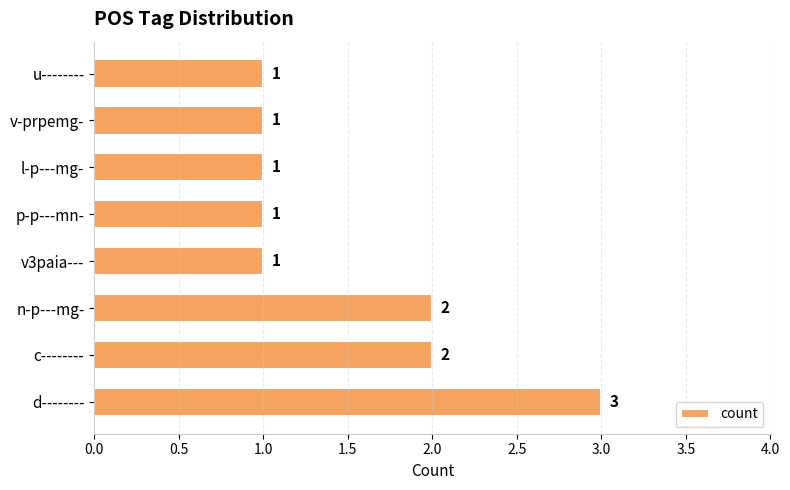

Reading bottom to top, transcribe all the data shown in this chart.

3	2	2	1	1	1	1	1